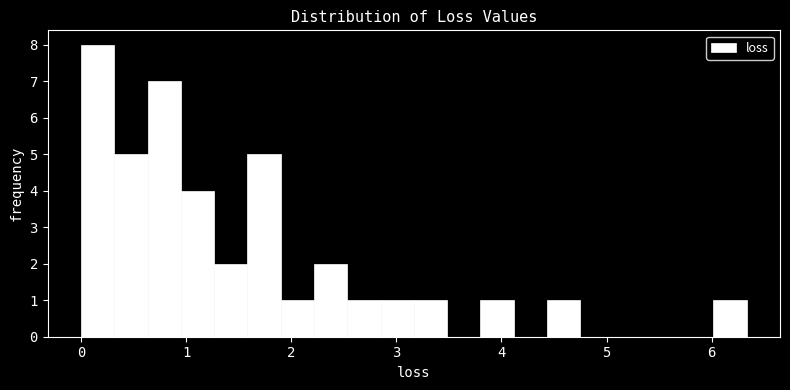

Read against the x-axis, roughly where is the centre of the tallest bar?

0.2